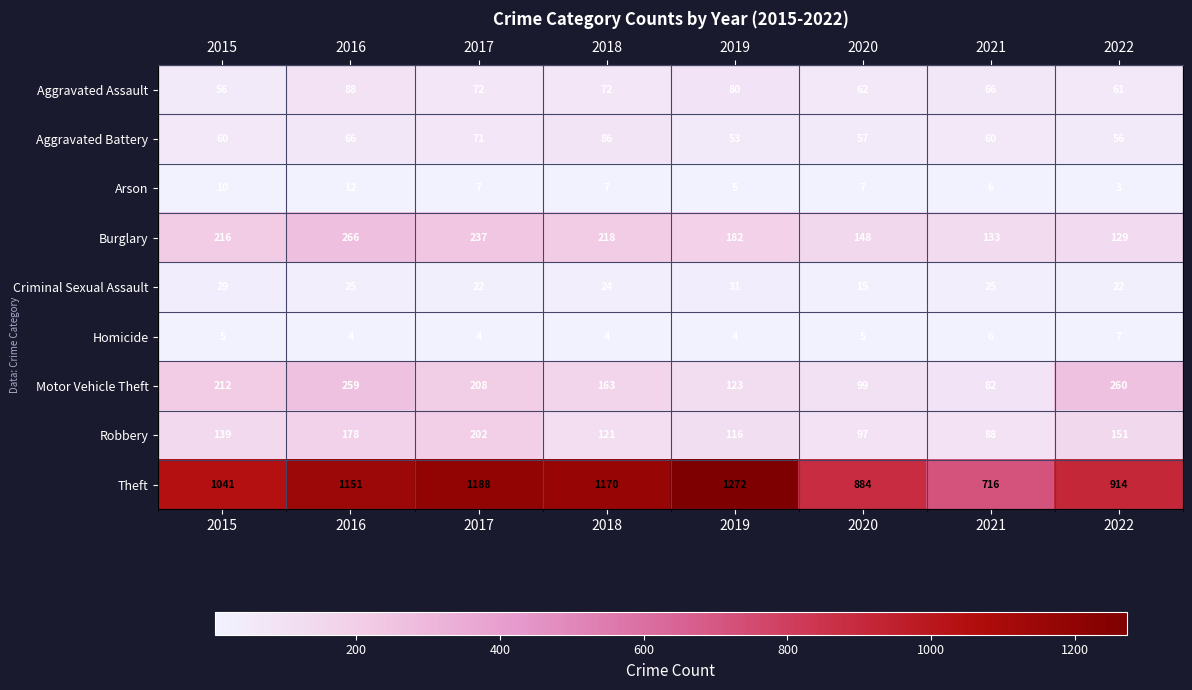

How many data points in Burglary are less than 216?

4